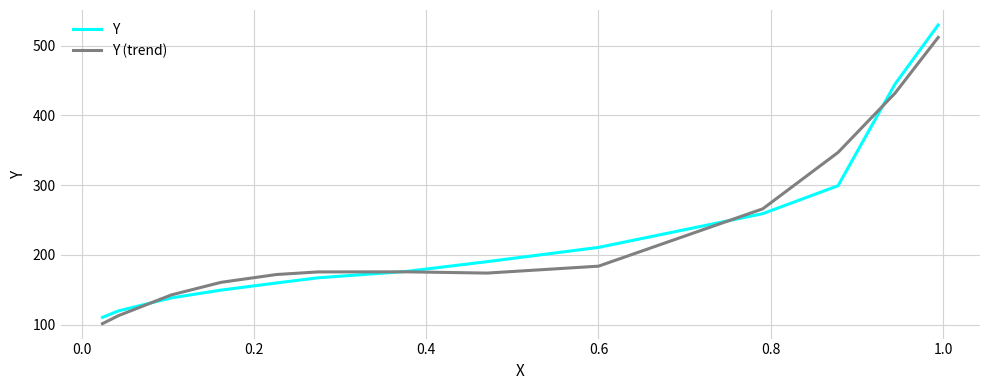

Which series has the largest range (max minus min)?

Y